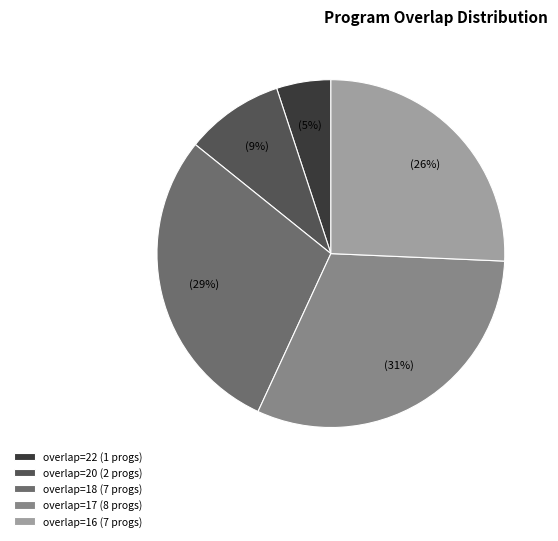

Do overlap=18 (7 progs) and overlap=22 (1 progs) together represent more than half of the pie?

No